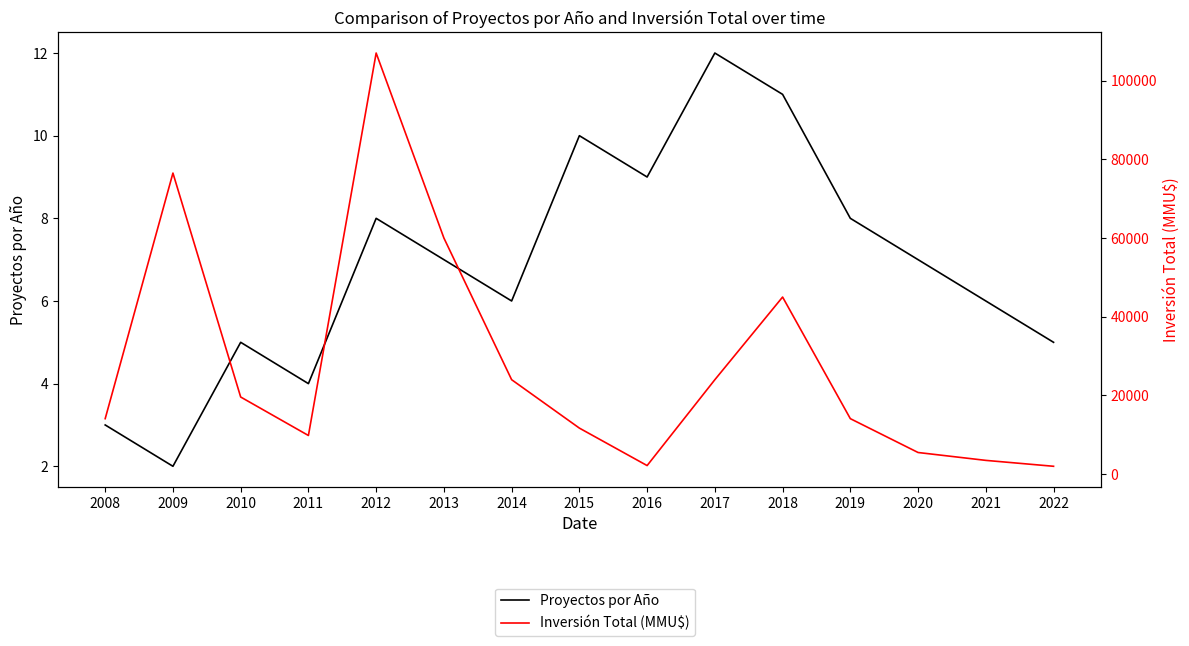

True or false: Inversión Total (MMU$) and Proyectos por Año intersect in this chart.

False